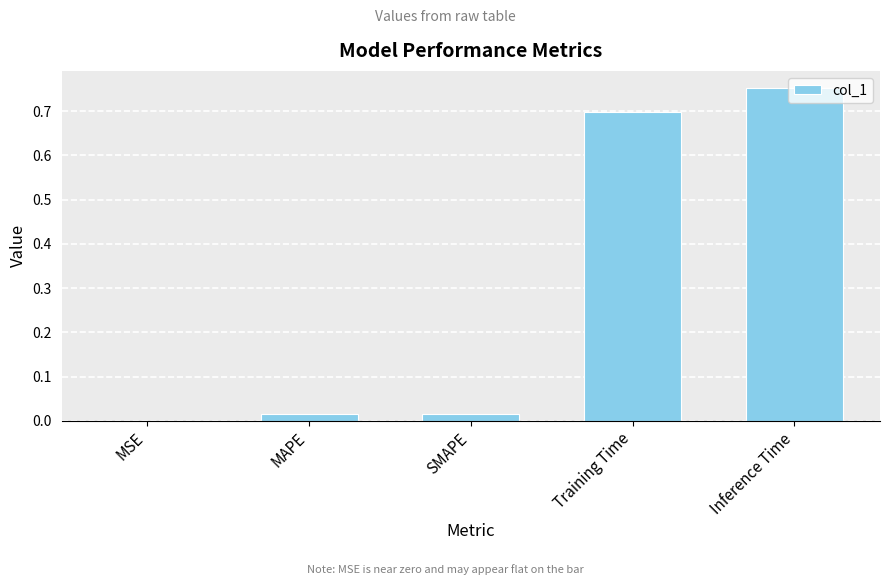

The chart shows a value of 1.2 at Training Time. True or false?

False